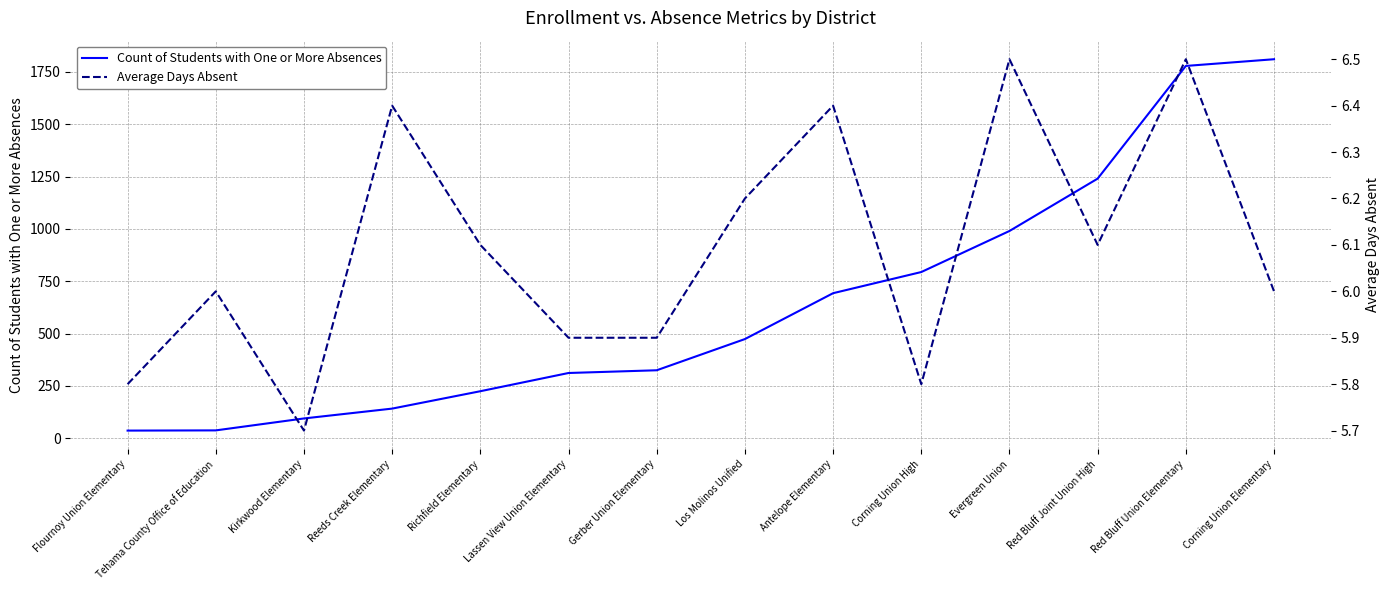

True or false: Average Days Absent and Count of Students with One or More Absences intersect in this chart.

False